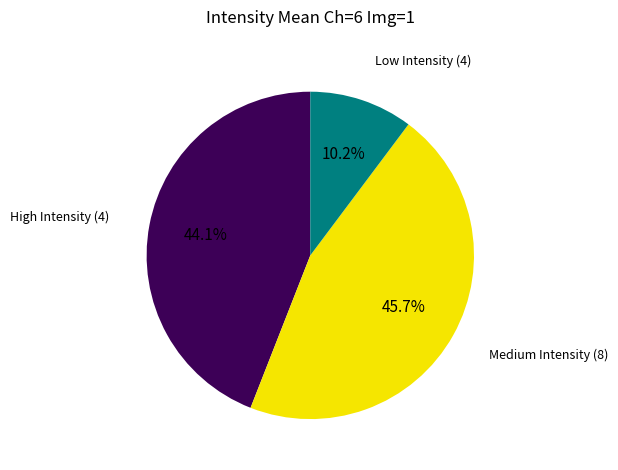

Is there any slice that represents more than half of the pie?

No